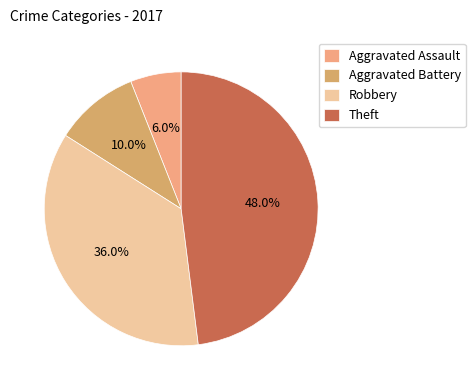

To the nearest percent, what portion does Theft represent?

48%